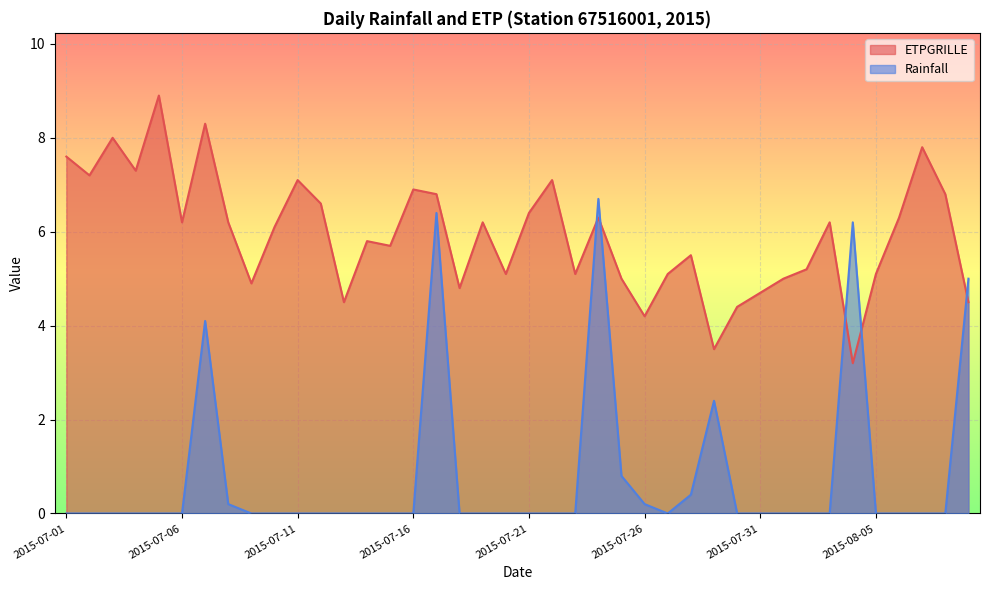

What is the difference between the second highest and minimum values in the ETPGRILLE series?

5.1